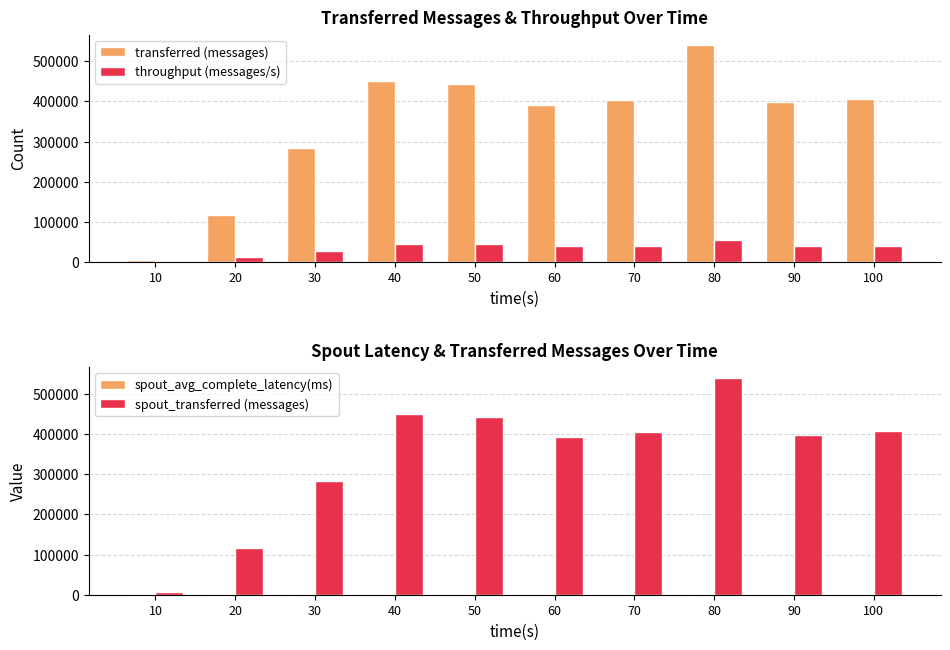

At which label does spout_avg_complete_latency(ms) reach its peak?

20